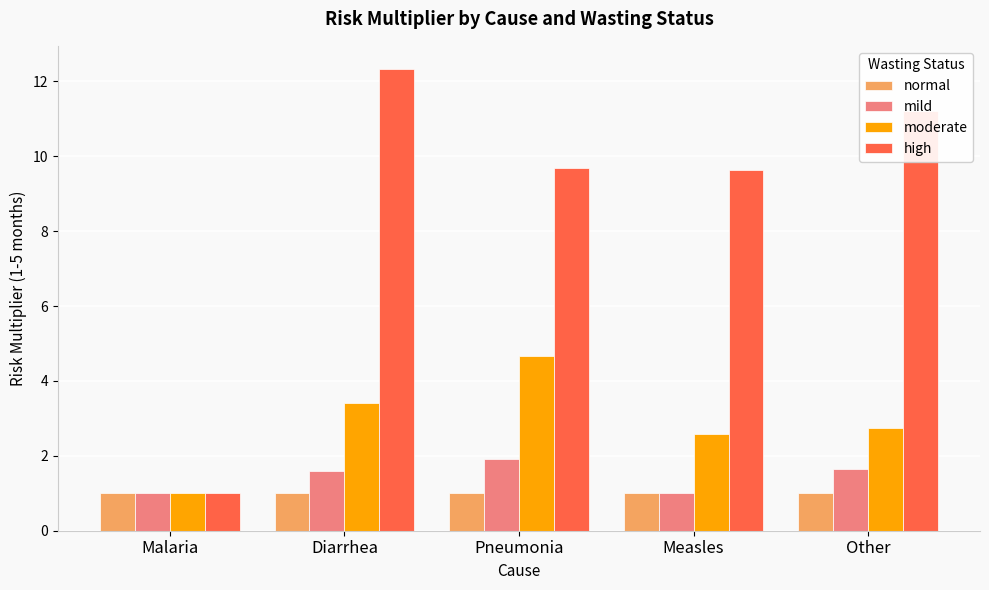

Rank the series by their maximum value, from highest to lowest.

high, moderate, mild, normal